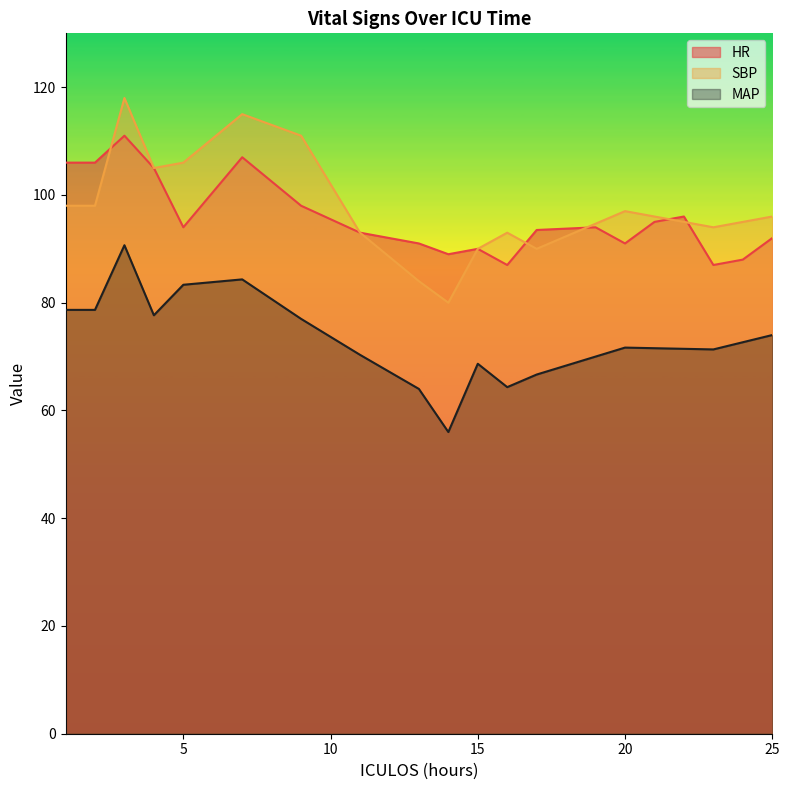

Read the MAP value at 25.

74.0